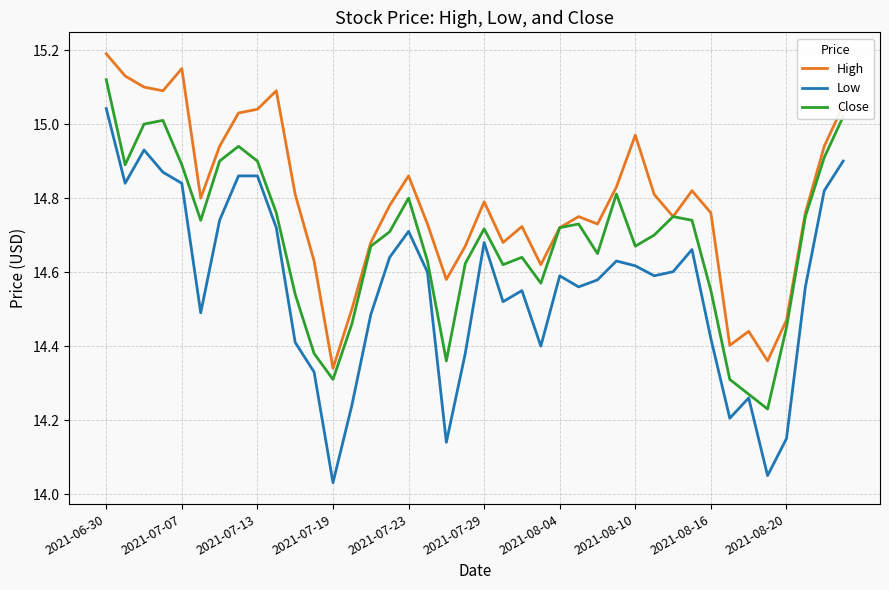

True or false: High and Low cross at least once.

False